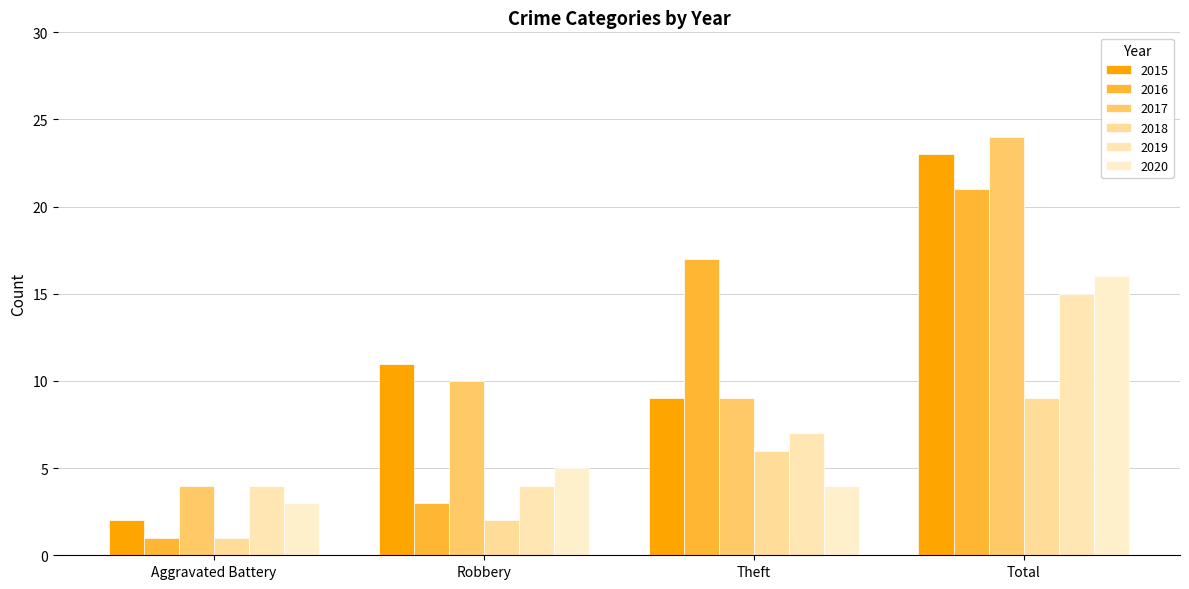

Reading left to right, transcribe all the data shown in this chart.

2015: 2	11	9	23
2016: 1	3	17	21
2017: 4	10	9	24
2018: 1	2	6	9
2019: 4	4	7	15
2020: 3	5	4	16